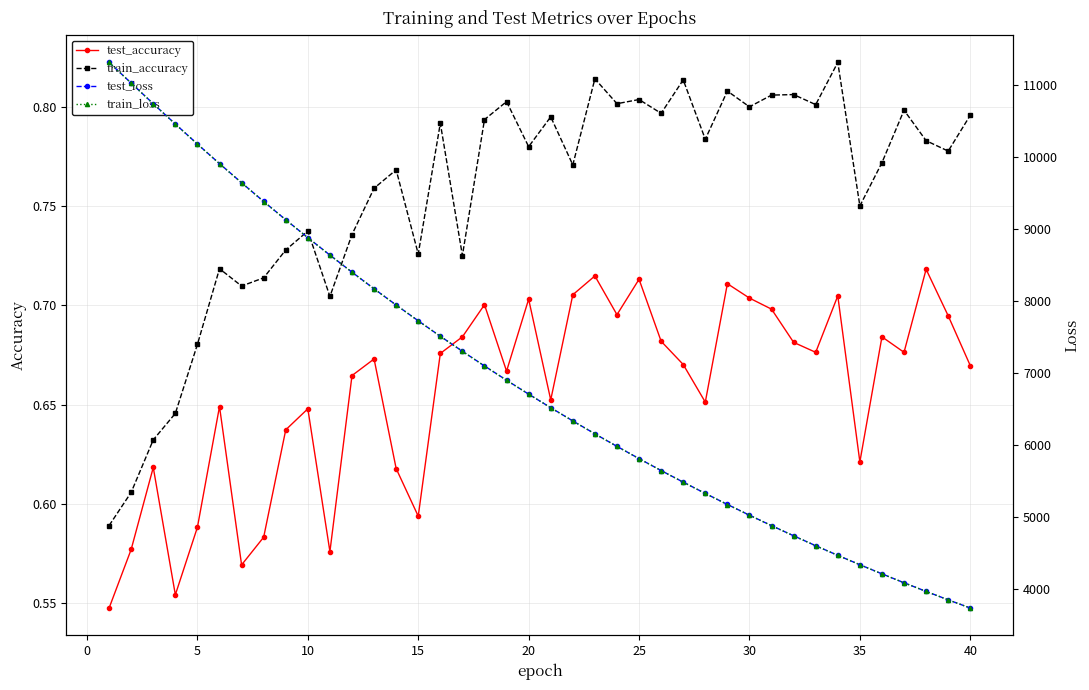

What is the difference between the second highest and minimum values in the train_loss series?

7298.6